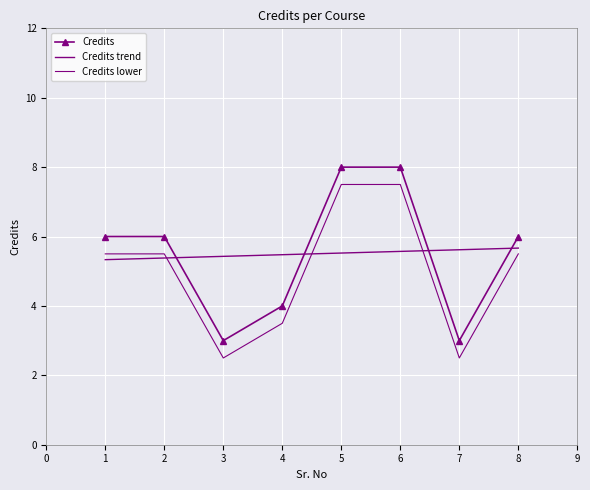

How many interior local valleys (lower than both neighbors) does the data have?

2